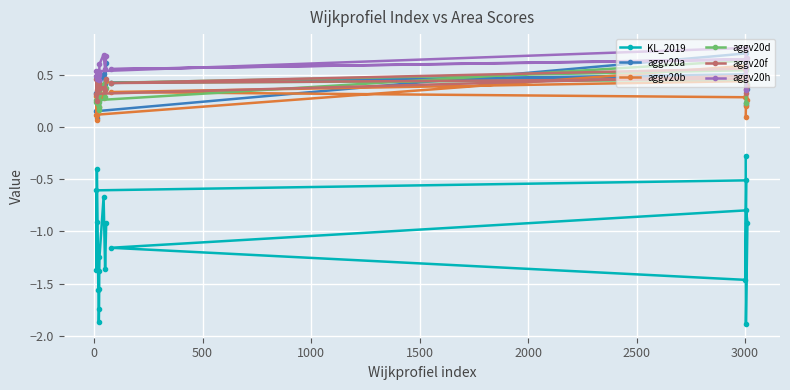

Which series has the largest range (max minus min)?

KL_2019